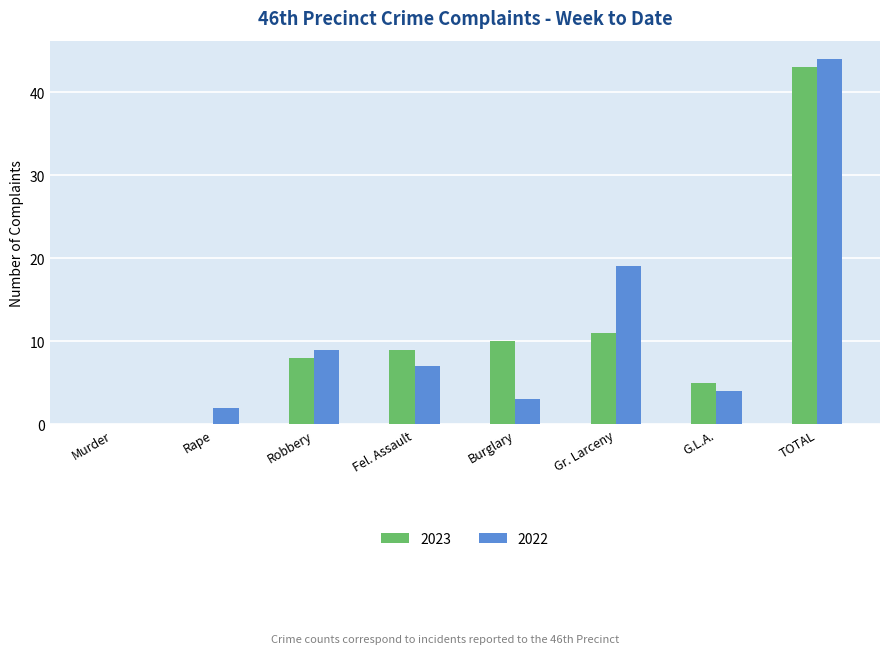

Between Burglary and TOTAL, which series saw the biggest shift?

2022